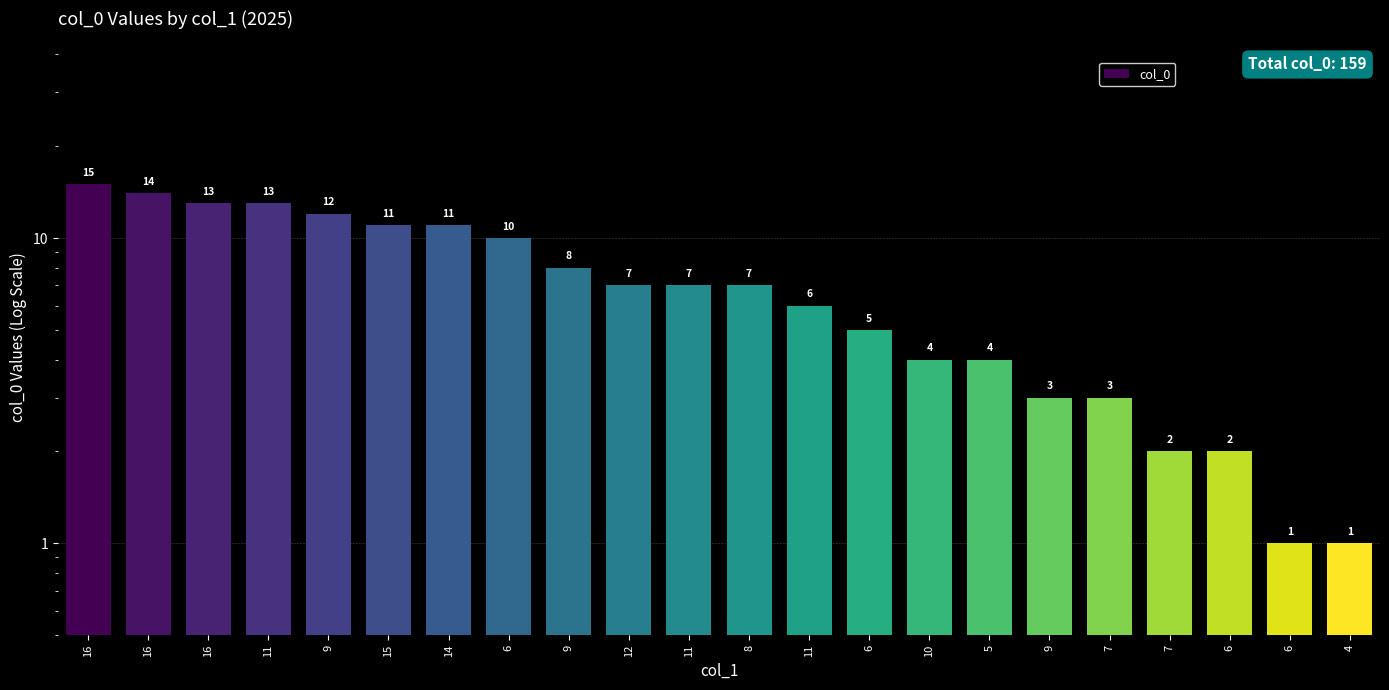

The chart shows a value of 20 at 16. True or false?

False